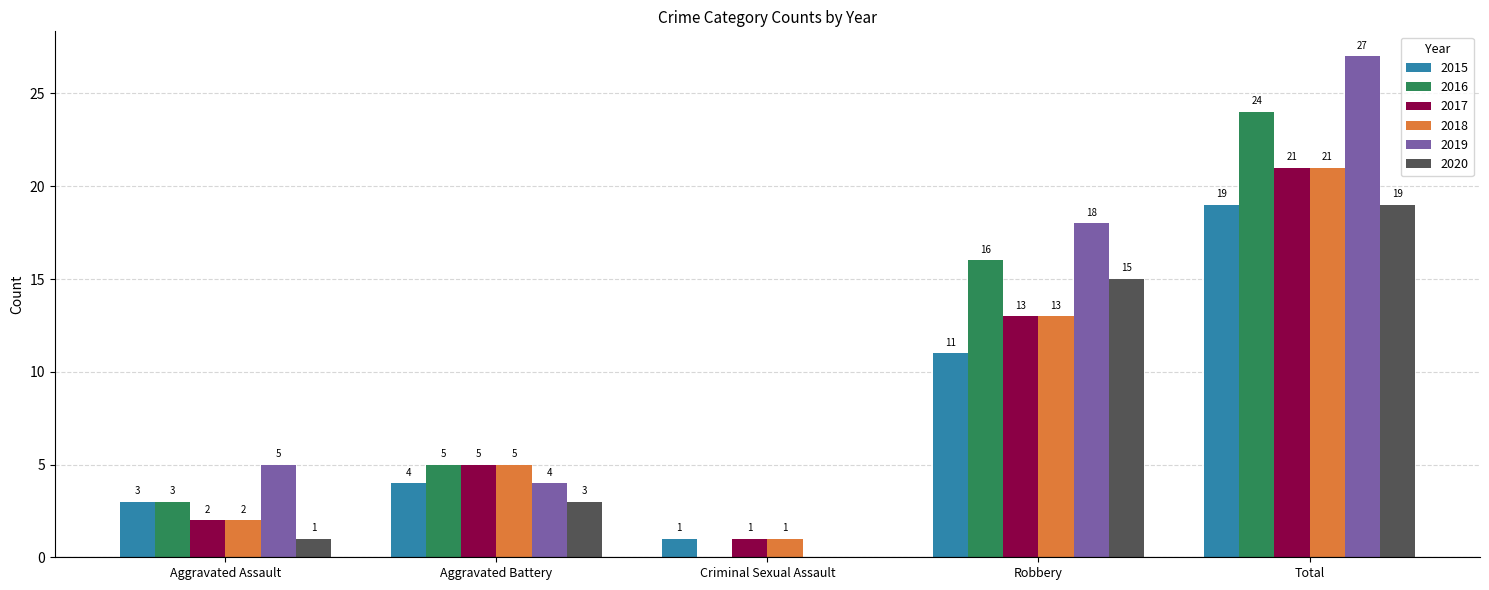

Reading right to left, list all the values displayed in this chart.

2015: 19	11	1	4	3
2016: 24	16	0	5	3
2017: 21	13	1	5	2
2018: 21	13	1	5	2
2019: 27	18	0	4	5
2020: 19	15	0	3	1